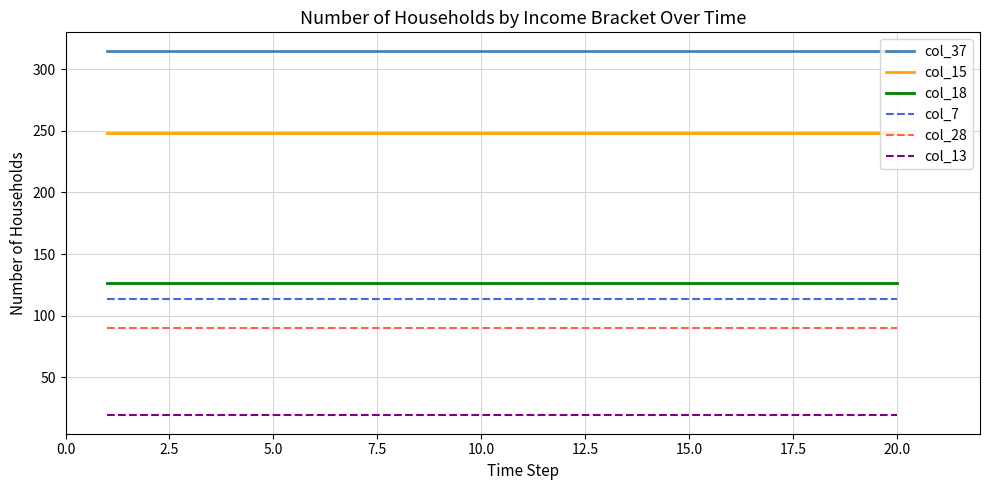

Which series has the largest total across all categories?

col_37